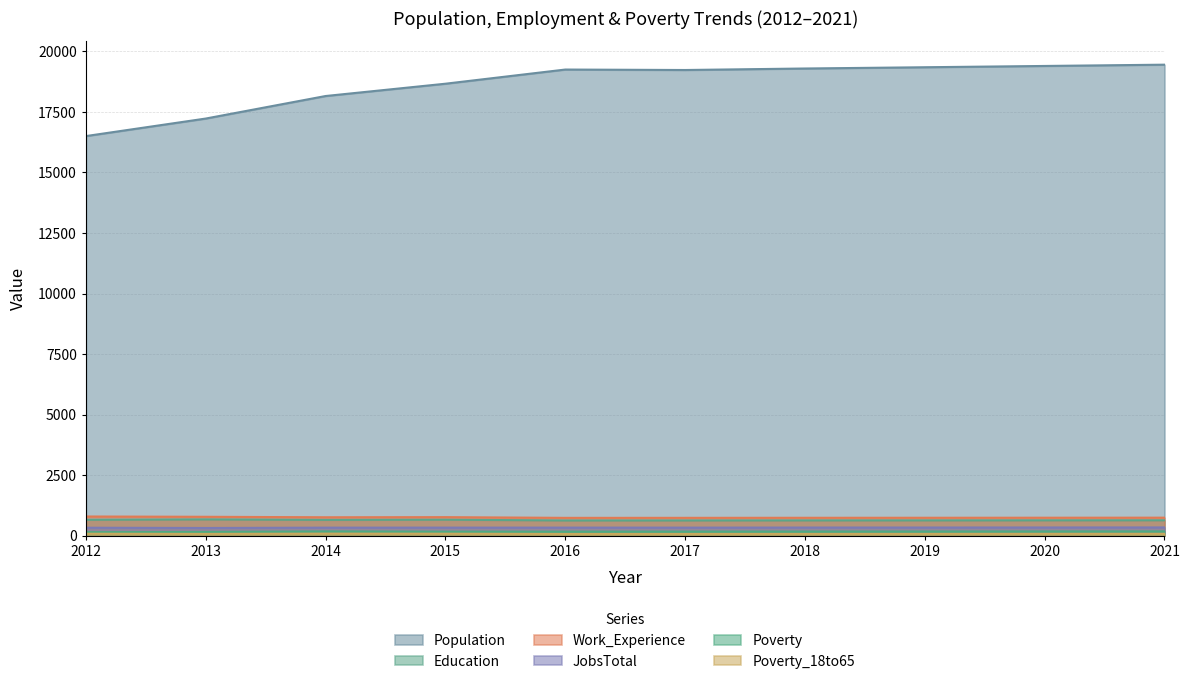

At which label is Poverty closest to 163?

2015